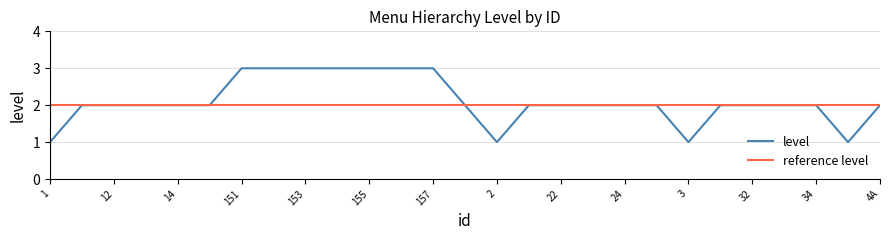

Which label corresponds to the smallest value in the chart?

1